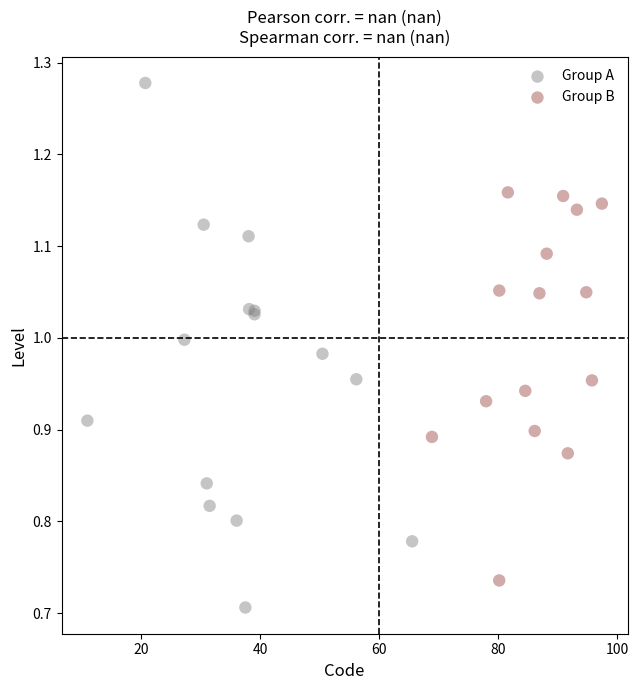

Which series has the widest spread of Y values?

Group A